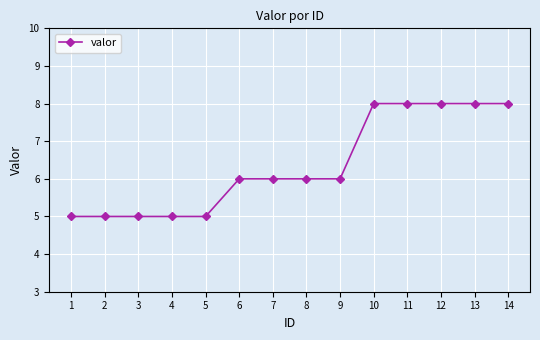

What is the minimum value shown in the chart?

5